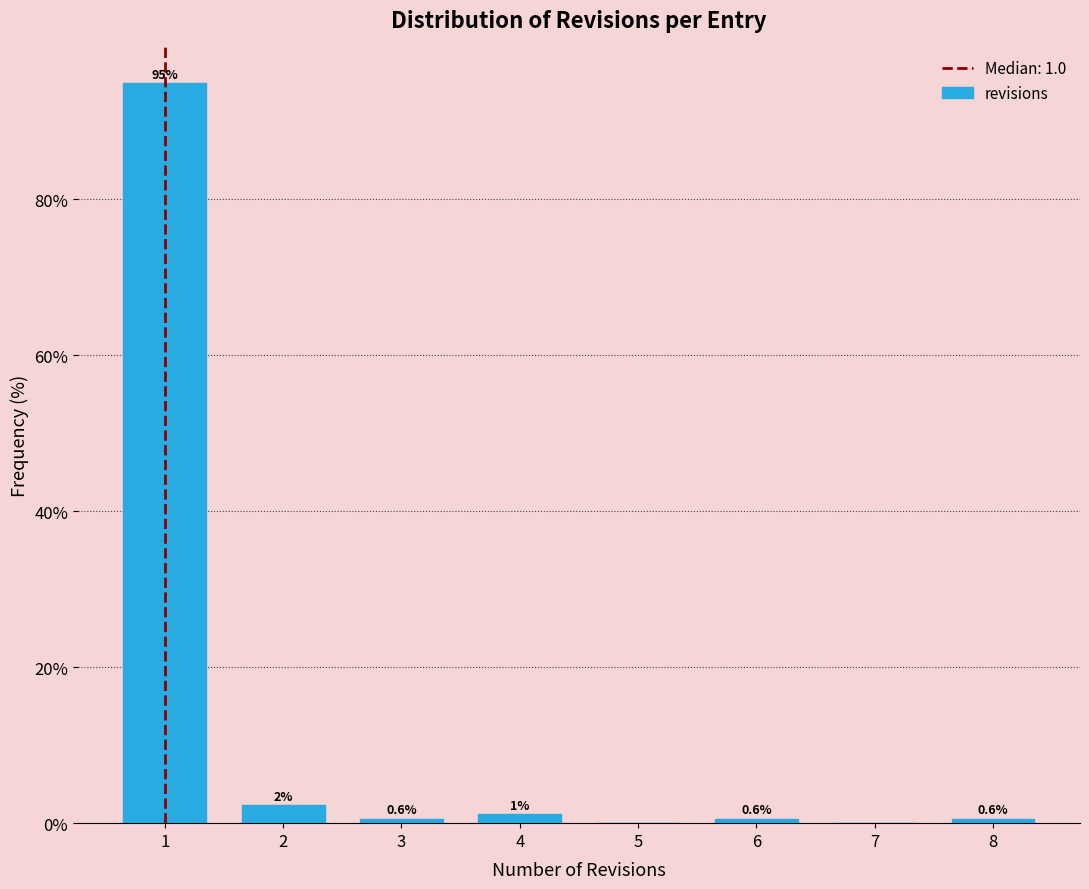

Over which range of the x-axis is the bar tallest?

0.5 to 1.5